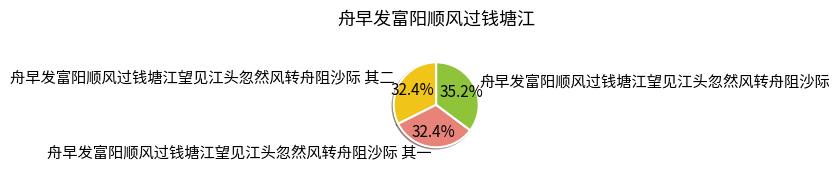

To the nearest percent, what portion does 舟早发富阳顺风过钱塘江望见江头忽然风转舟阻沙际 其二 represent?

32%